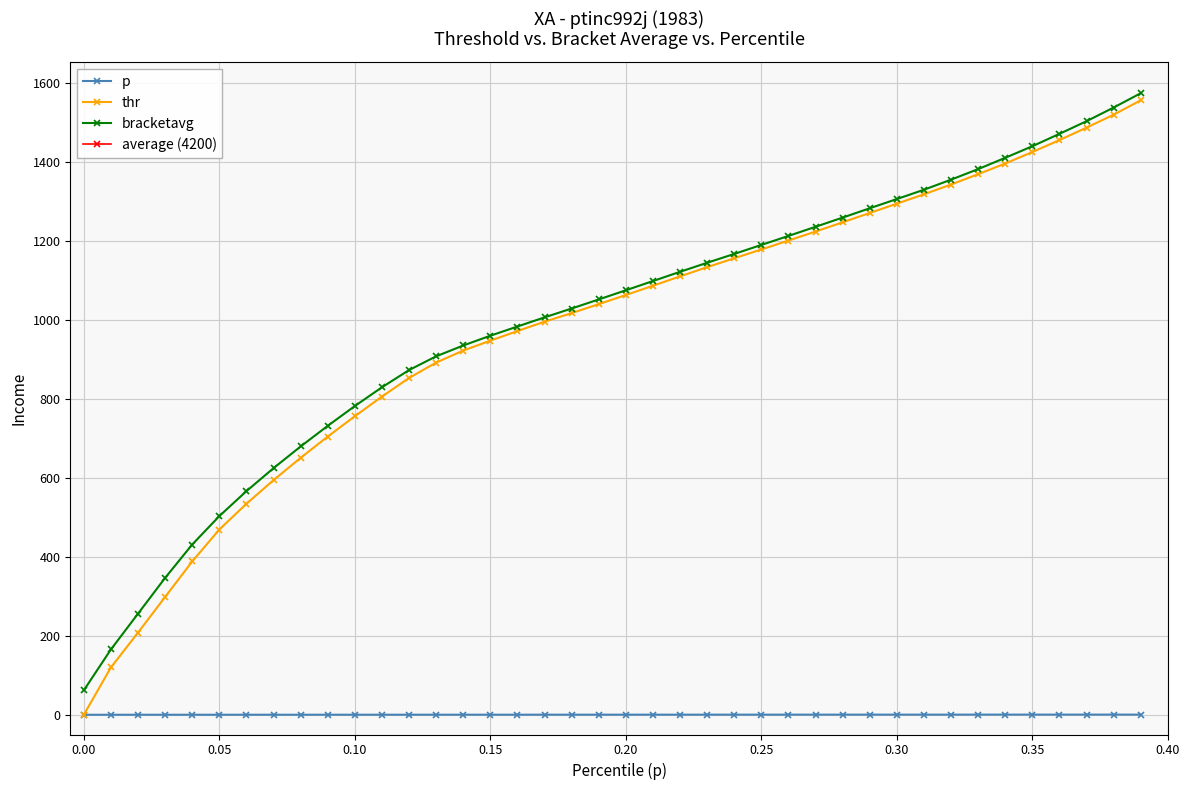

True or false: thr has more than 2 points higher than both neighbors.

False